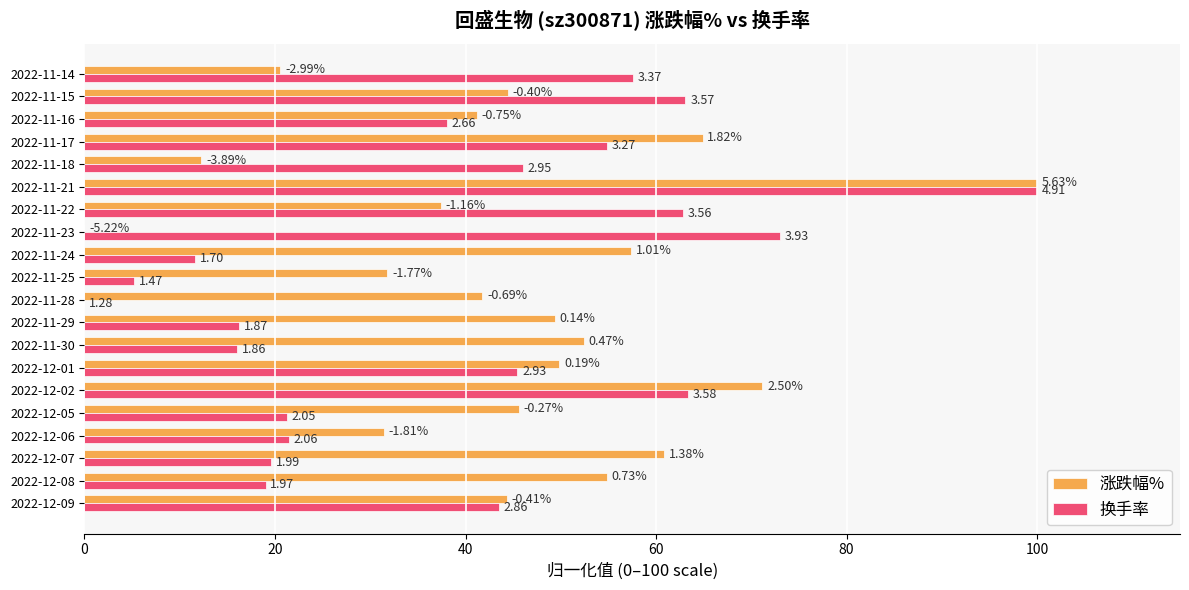

What are all the series names shown in the legend?

涨跌幅%, 换手率